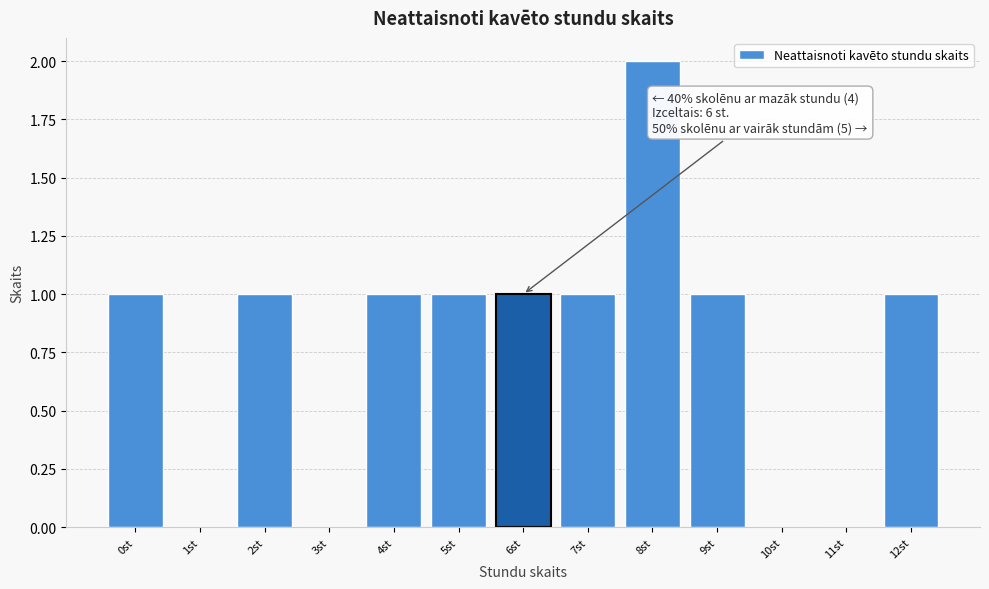

Which range on the x-axis has the tallest bar?

7.5 to 8.5